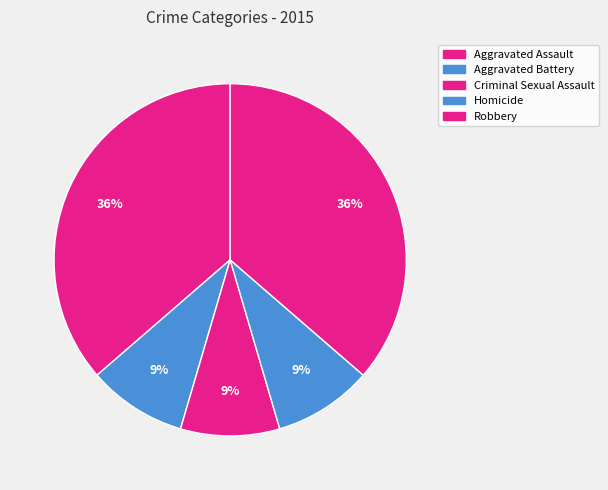

What percentage do Aggravated Assault and Criminal Sexual Assault together represent?

45.5%